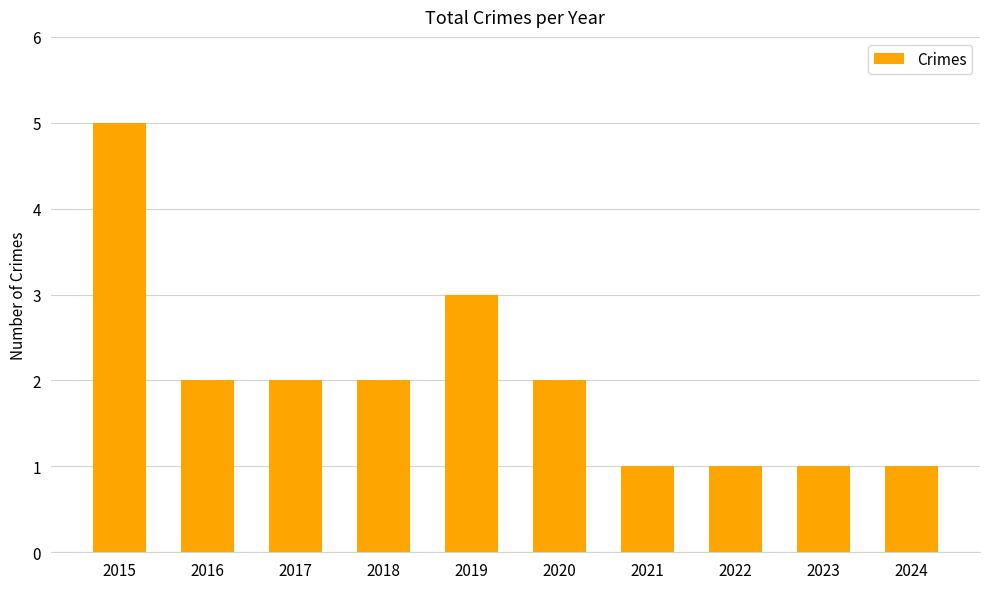

The value at 2016 is 3. True or false?

False